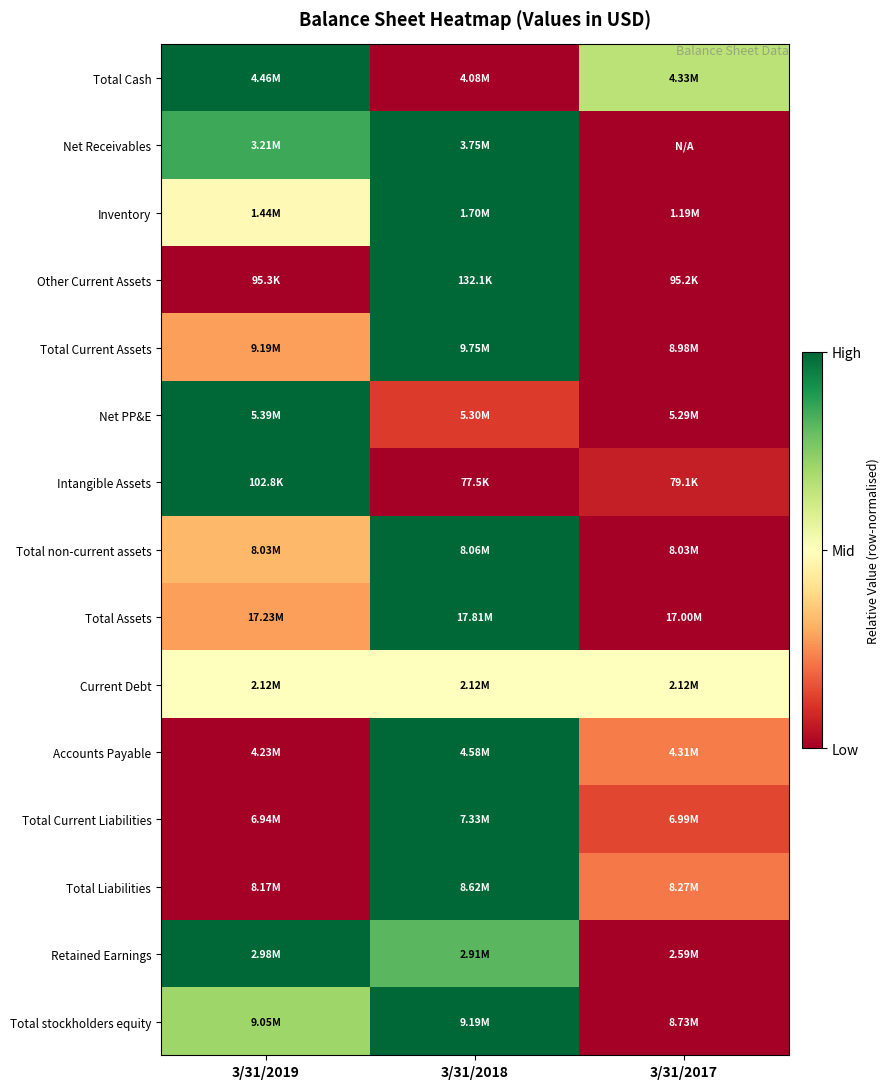

Reading left to right, what are all the values shown in this chart?

Total Cash: 3/31/2019=1.0	3/31/2018=0.0	3/31/2017=0.7
Net Receivables: 3/31/2019=0.9	3/31/2018=1.0	3/31/2017=0.0
Inventory: 3/31/2019=0.5	3/31/2018=1.0	3/31/2017=0.0
Other Current Assets: 3/31/2019=0.0	3/31/2018=1.0	3/31/2017=0.0
Total Current Assets: 3/31/2019=0.3	3/31/2018=1.0	3/31/2017=0.0
Net PP&E: 3/31/2019=1.0	3/31/2018=0.1	3/31/2017=0.0
Intangible Assets: 3/31/2019=1.0	3/31/2018=0.0	3/31/2017=0.1
Total non-current assets: 3/31/2019=0.3	3/31/2018=1.0	3/31/2017=0.0
Total Assets: 3/31/2019=0.3	3/31/2018=1.0	3/31/2017=0.0
Current Debt: 3/31/2019=0.5	3/31/2018=0.5	3/31/2017=0.5
Accounts Payable: 3/31/2019=0.0	3/31/2018=1.0	3/31/2017=0.2
Total Current Liabilities: 3/31/2019=0.0	3/31/2018=1.0	3/31/2017=0.1
Total Liabilities: 3/31/2019=0.0	3/31/2018=1.0	3/31/2017=0.2
Retained Earnings: 3/31/2019=1.0	3/31/2018=0.8	3/31/2017=0.0
Total stockholders equity: 3/31/2019=0.7	3/31/2018=1.0	3/31/2017=0.0